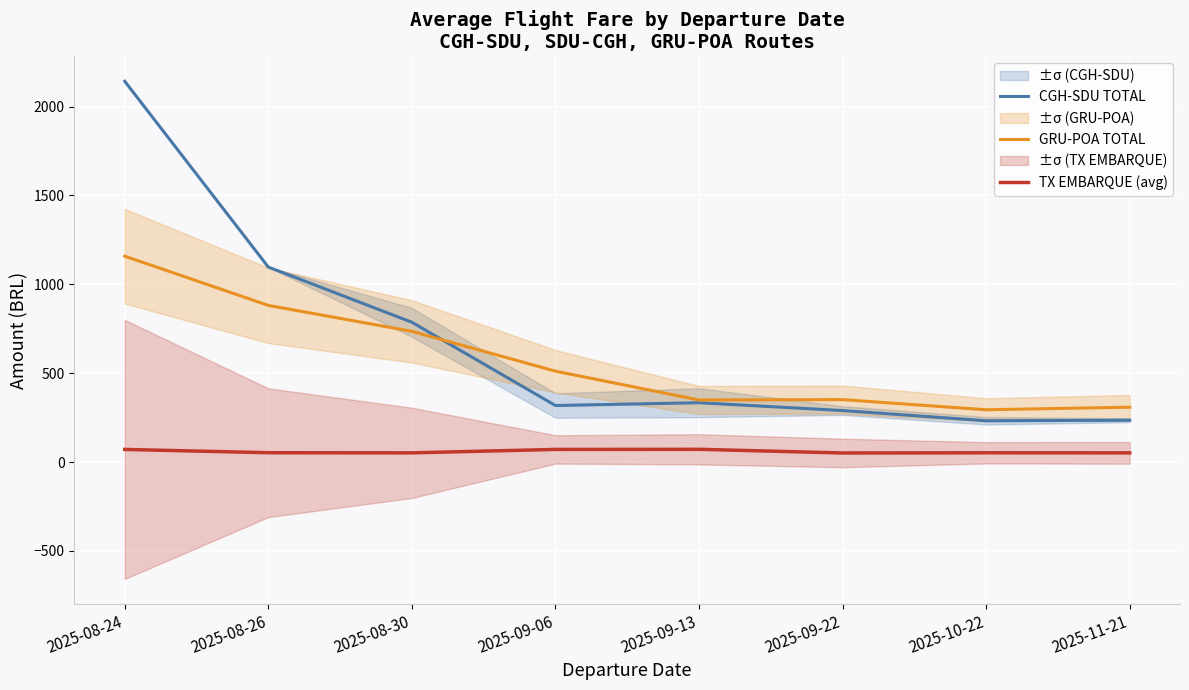

Is the value of CGH-SDU TOTAL at 2025-08-24 greater than the value of GRU-POA TOTAL at 2025-09-13?

Yes